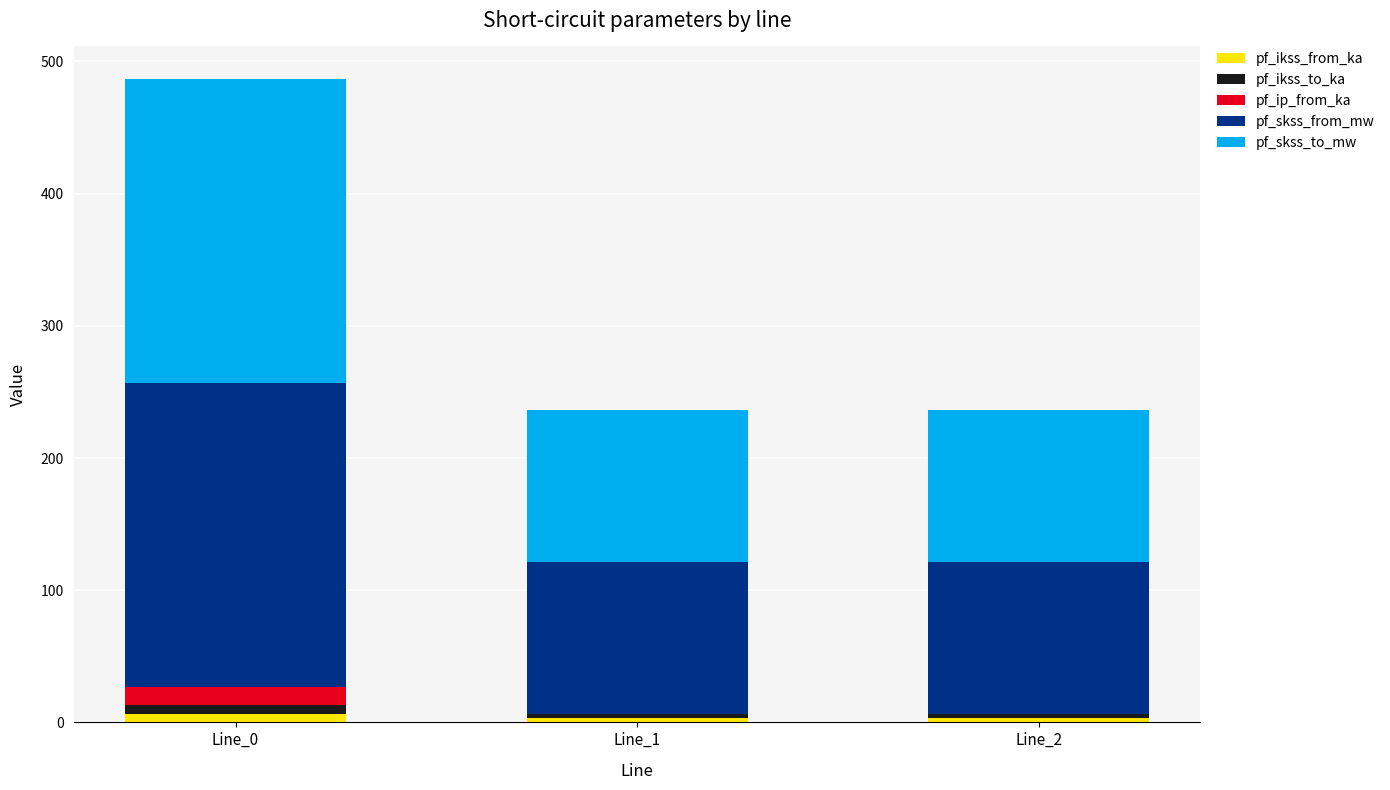

Count the number of data series in this chart.

5